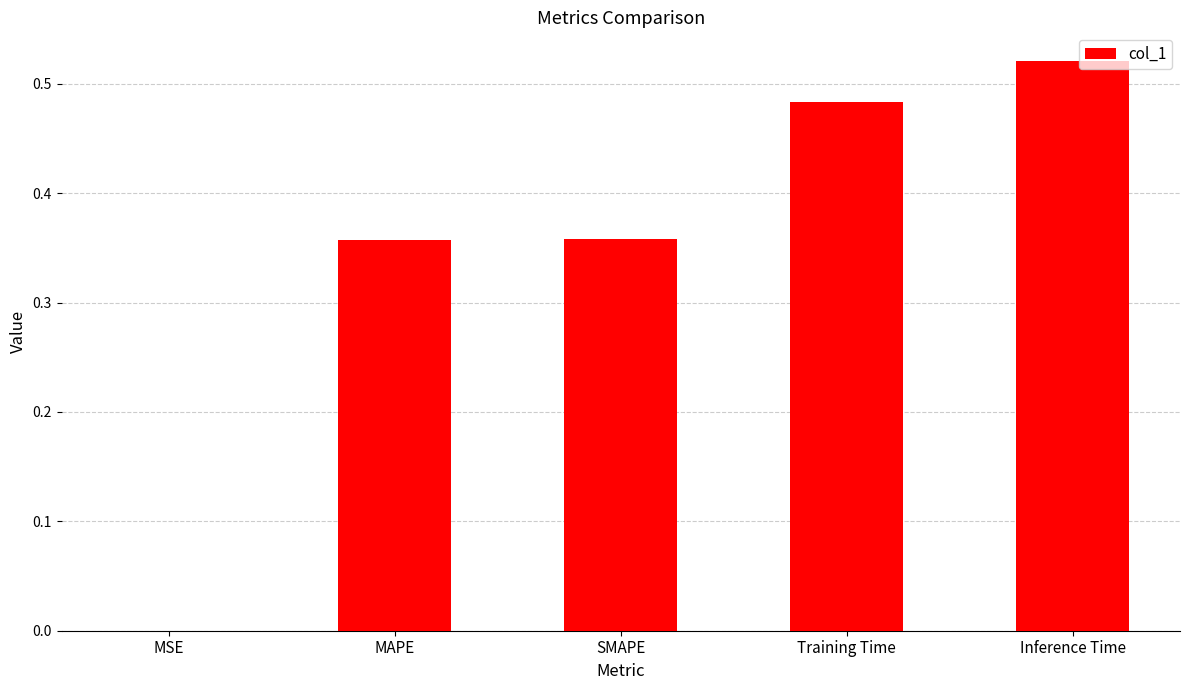

Between MAPE and Inference Time, which is larger?

Inference Time